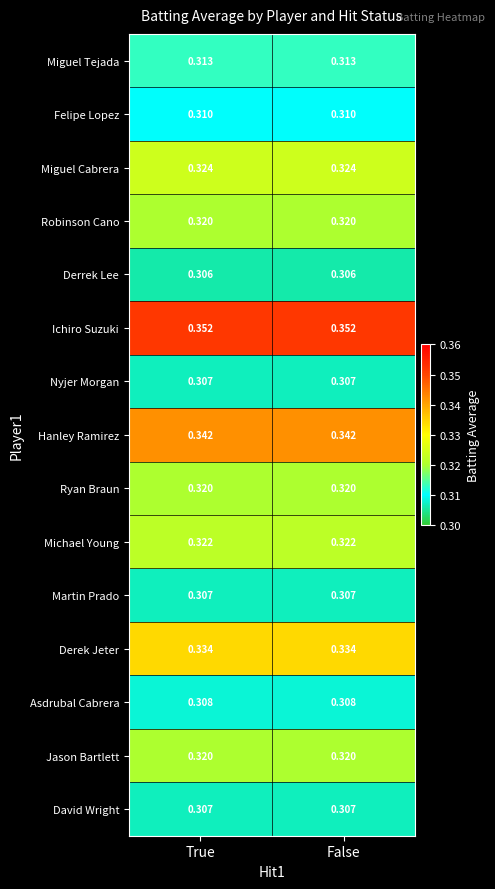

Which series has the largest total across all categories?

Ichiro Suzuki